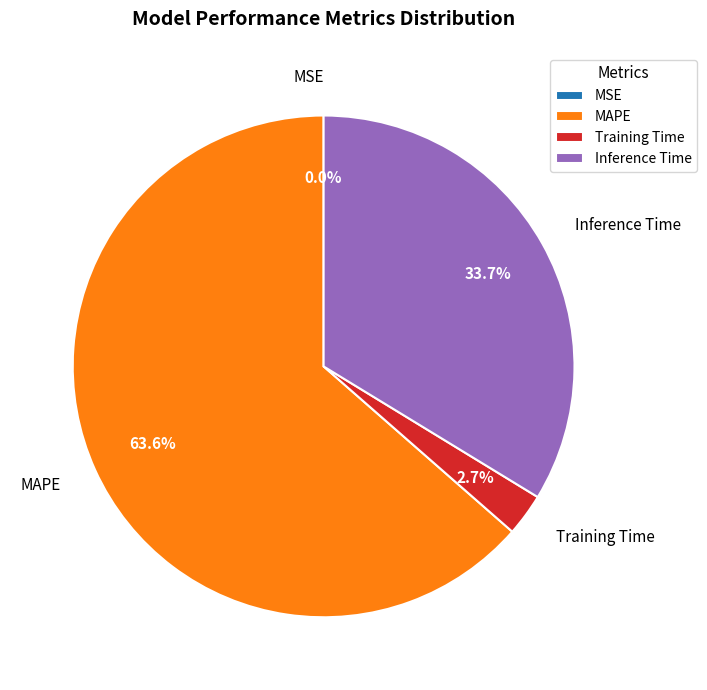

Between Training Time and Inference Time, which is larger?

Inference Time